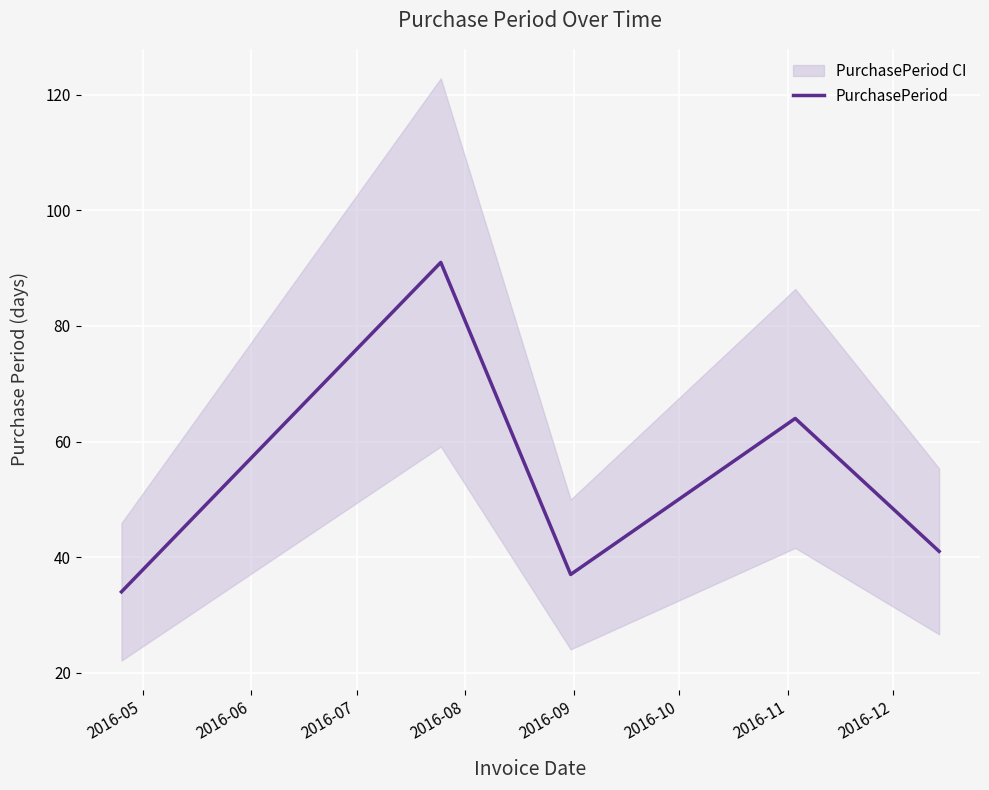

Reading right to left, extract all data points from this chart.

41	64	37	91	34